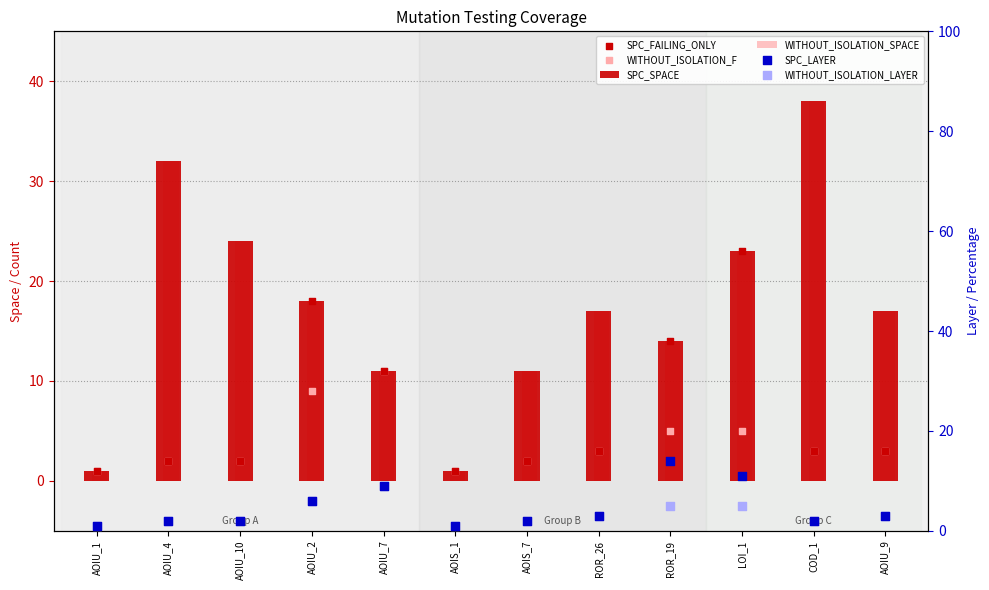

What are all the series names shown in the legend?

SPC_SPACE, WITHOUT_ISOLATION_SPACE, SPC_FAILING_ONLY, WITHOUT_ISOLATION_F, SPC_LAYER, WITHOUT_ISOLATION_LAYER